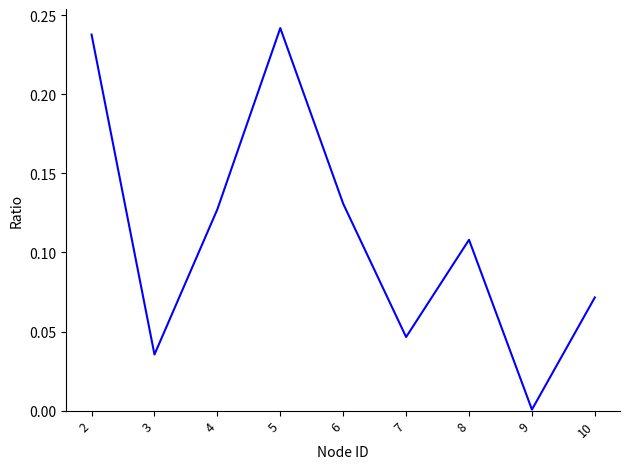

Which category has the lowest value across all series?

9